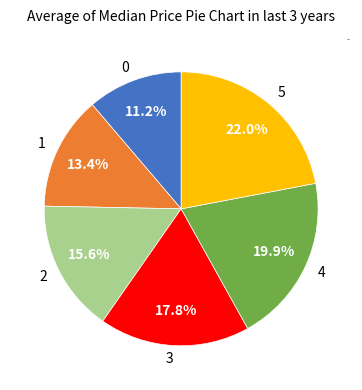

Which has a higher value, 2 or 5?

5